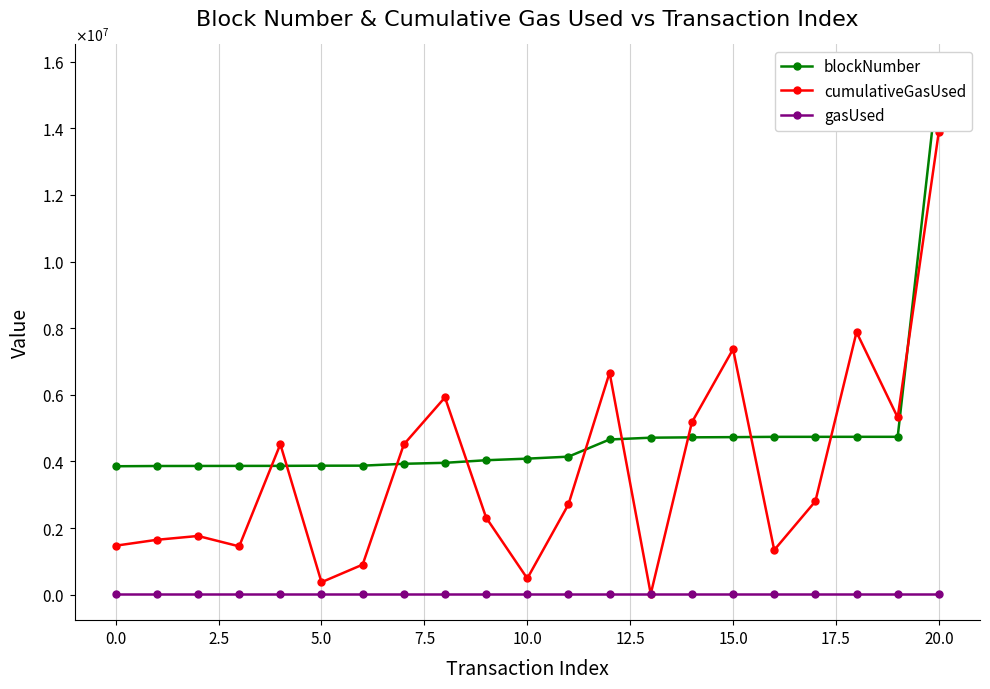

How many lines are shown in the chart?

3